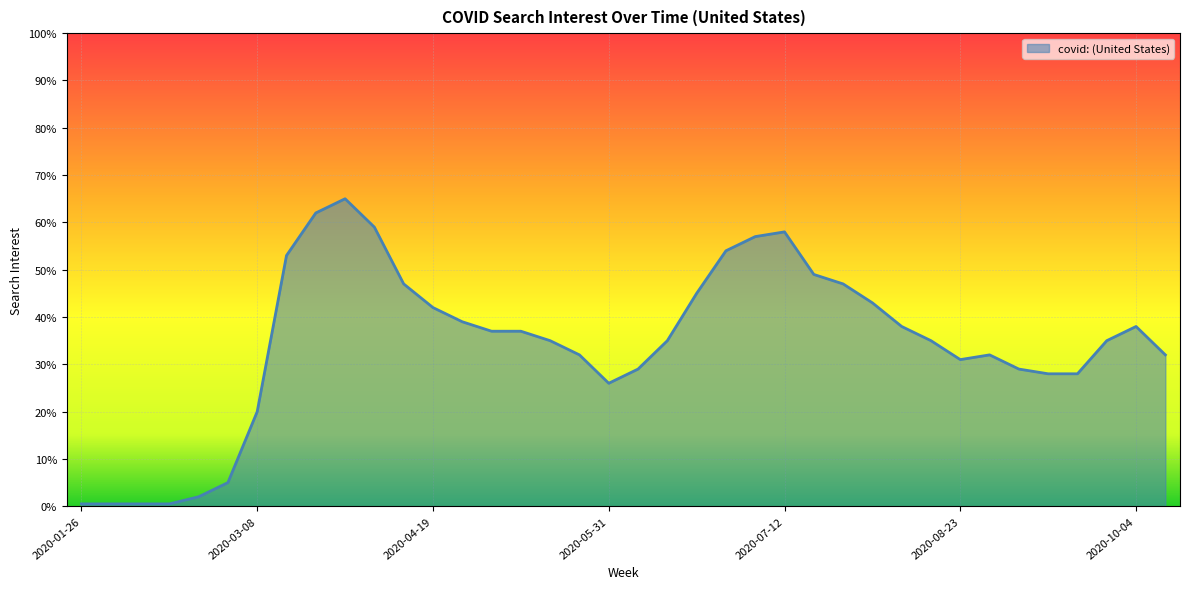

What is the maximum value shown in the chart?

65.0